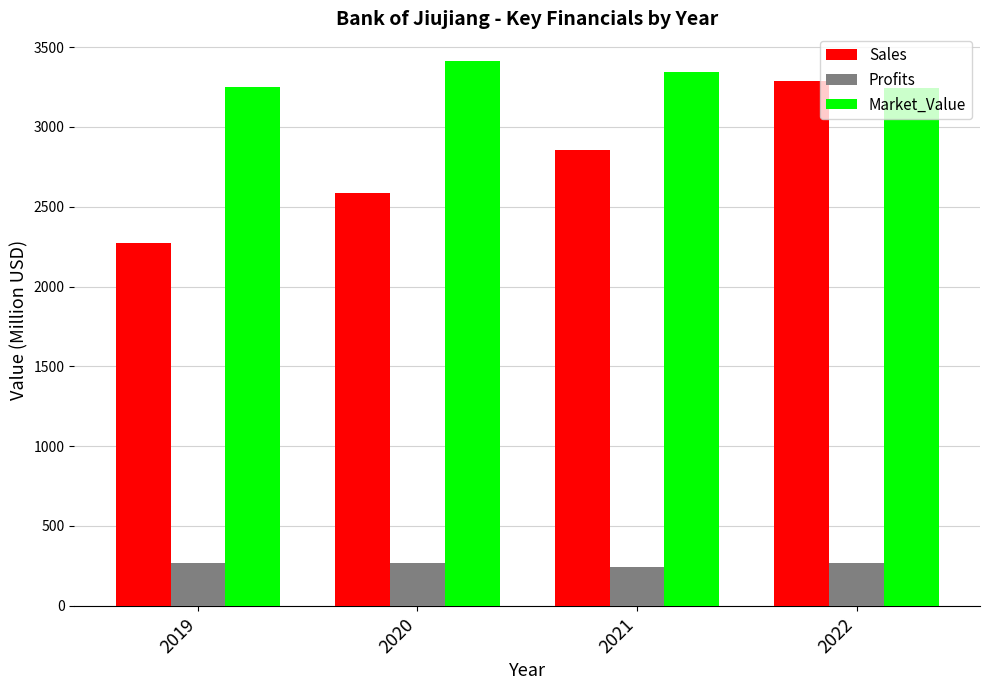

At how many categories does at least one series exceed 561?

4